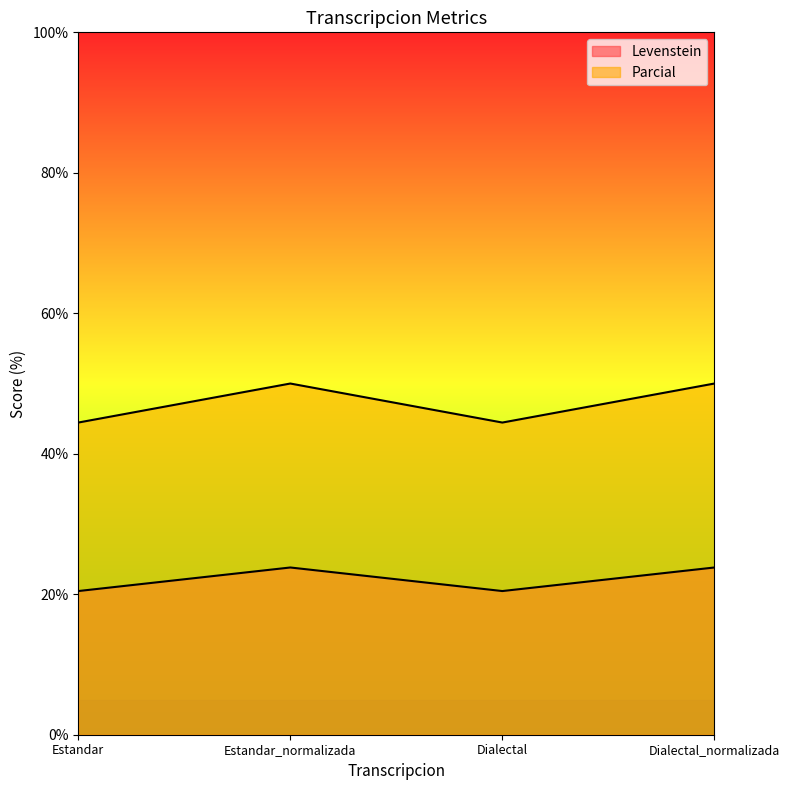

How many categories are shown in the chart?

4